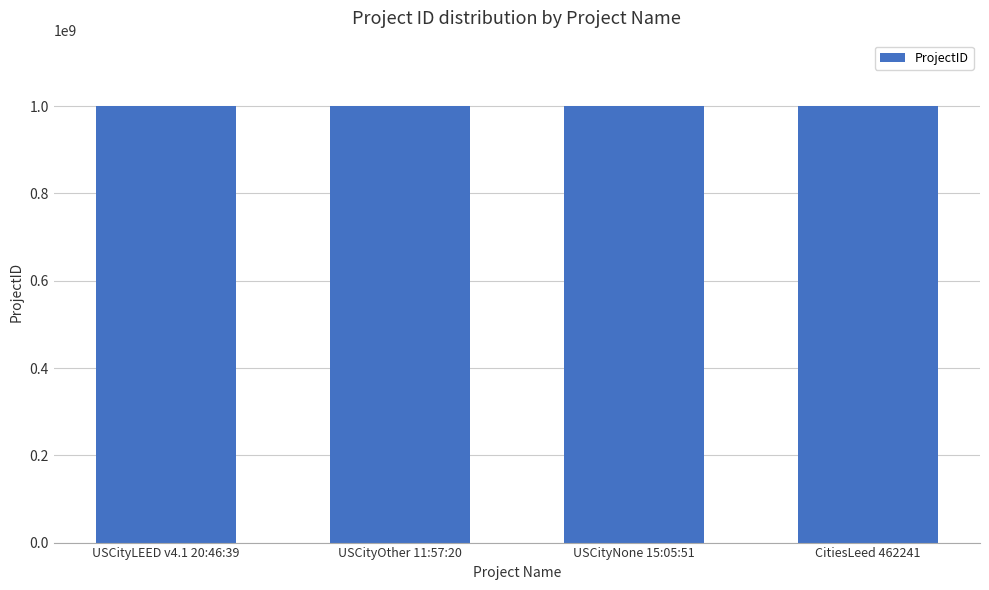

What is the value of the 1st bar from the left?

1000163078